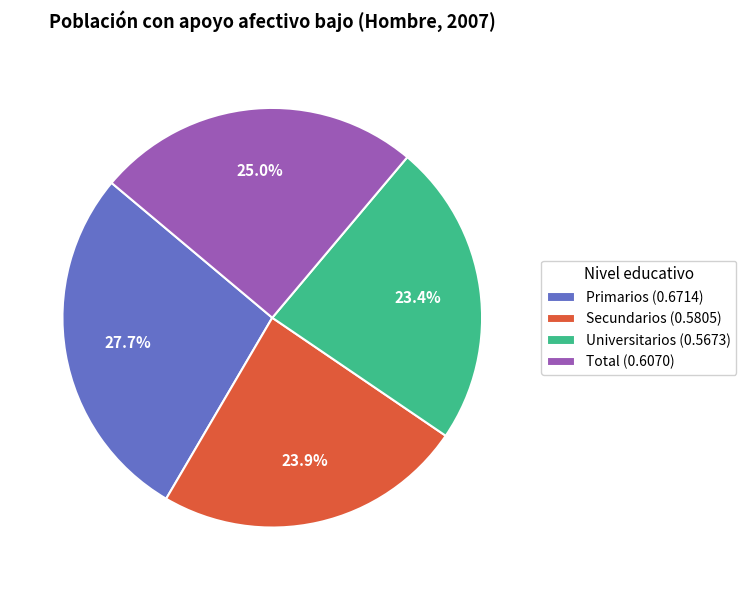

To the nearest percent, what percentage of the pie is Secundarios?

24%